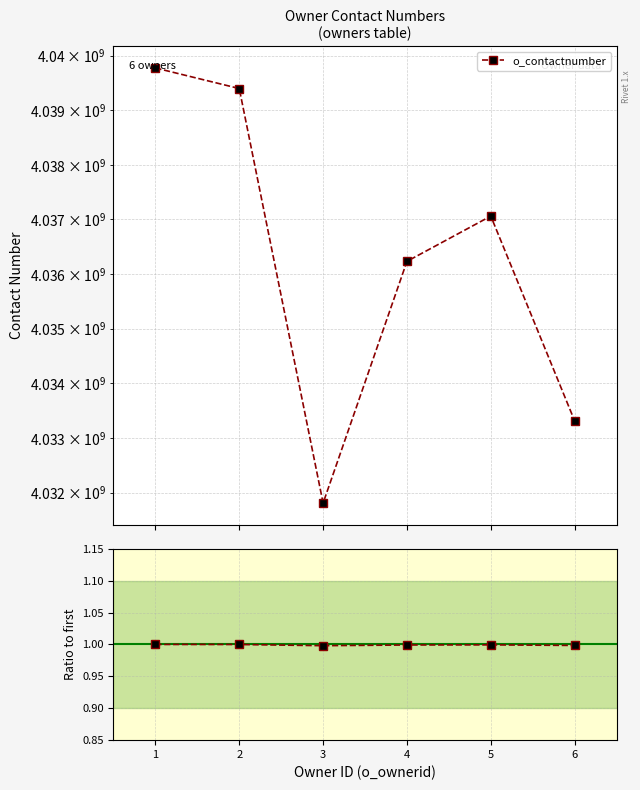

What value does the data have at 3?

1.0